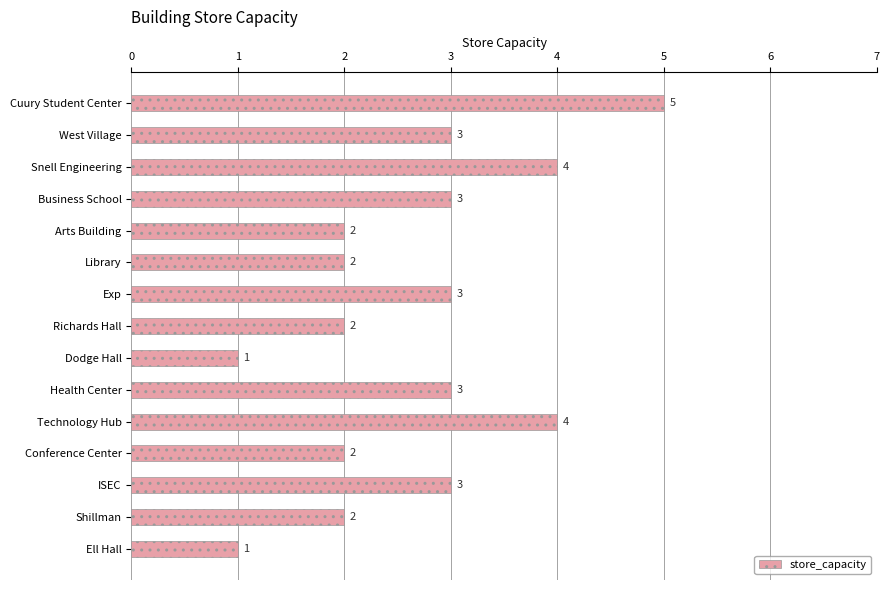

What is the sum of all values?

40